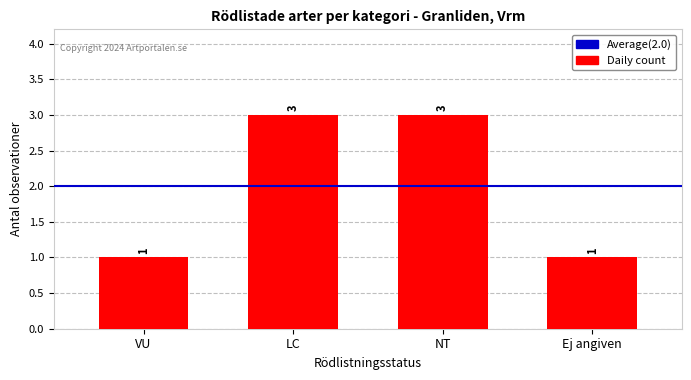

True or false: the data shows 1 at Ej angiven.

True